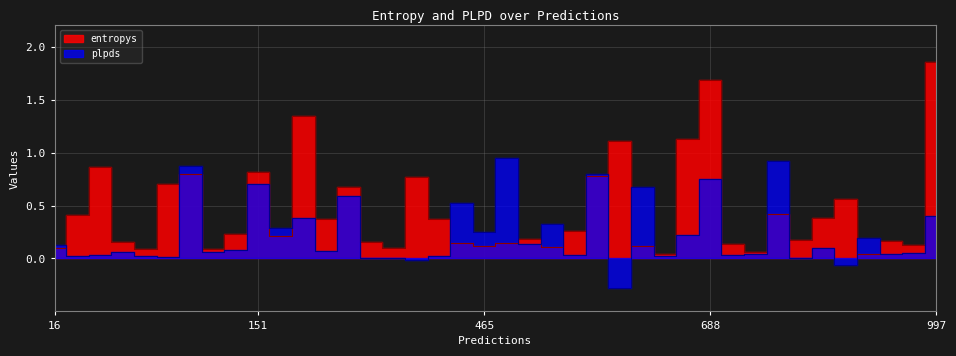

Which series has the largest range (max minus min)?

entropys